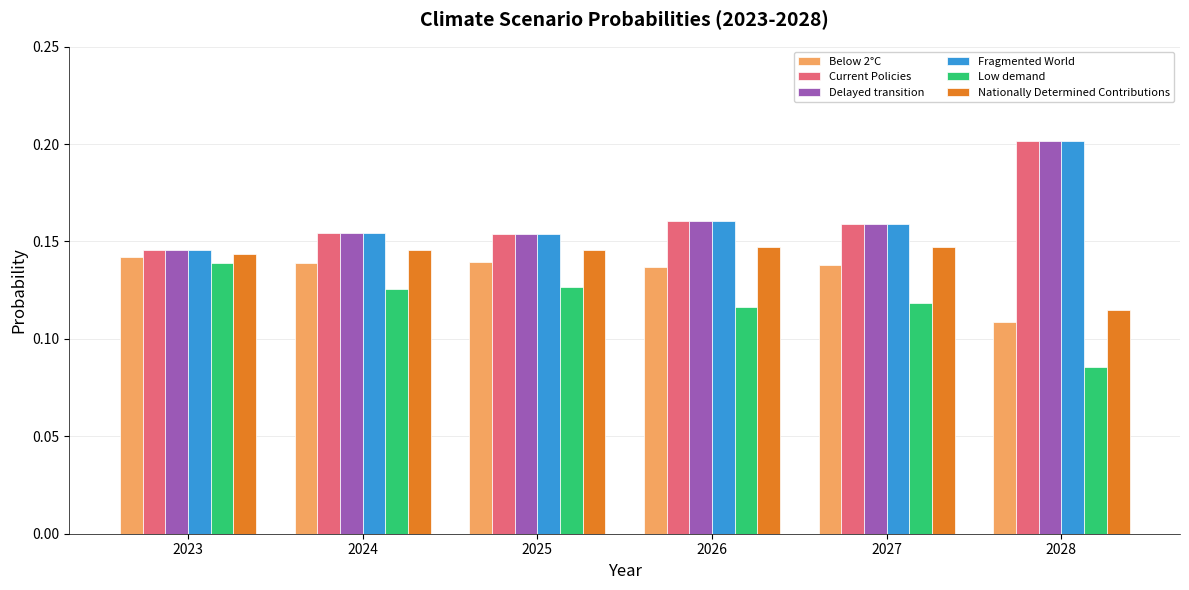

True or false: Current Policies has a value of 0.2 at 2028.

True